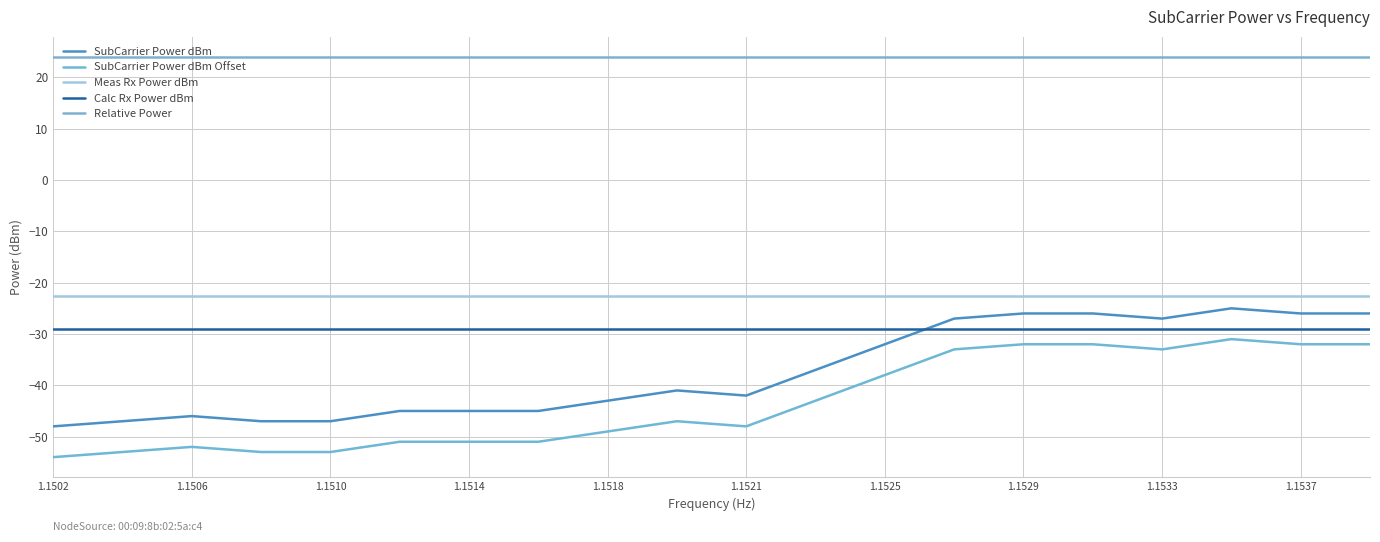

Does the chart have visible grid lines?

Yes